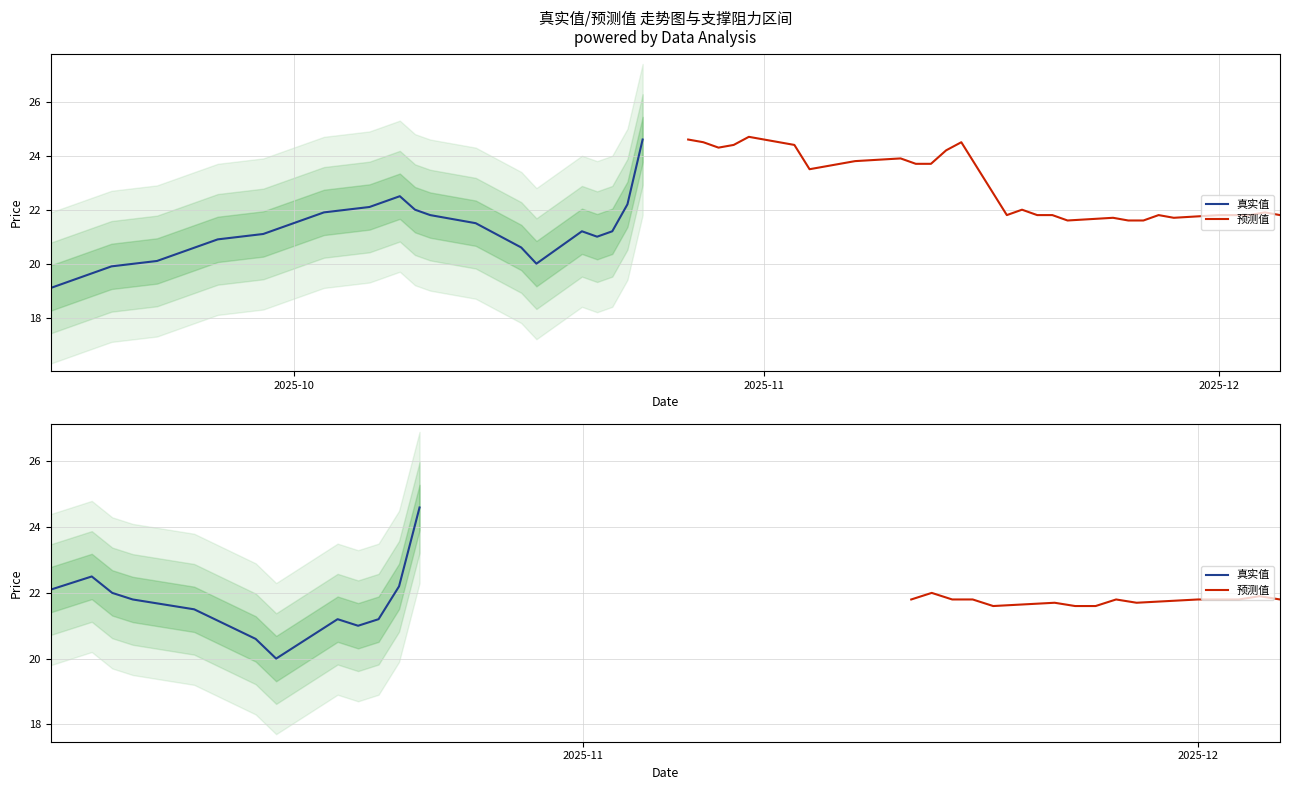

Where does the 真实值 series first go above 21?

2025-10